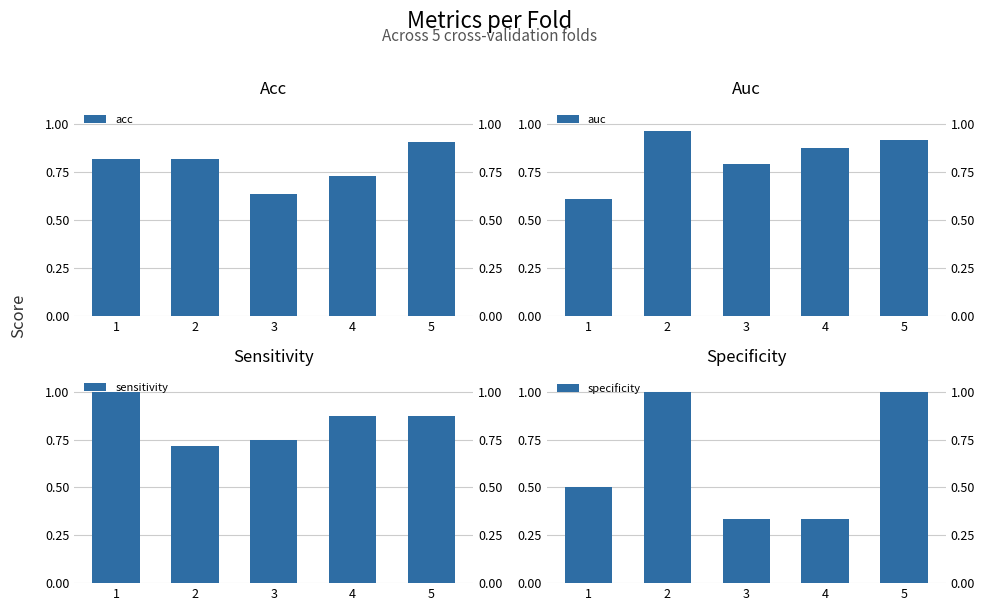

How many groups of bars are there?

5